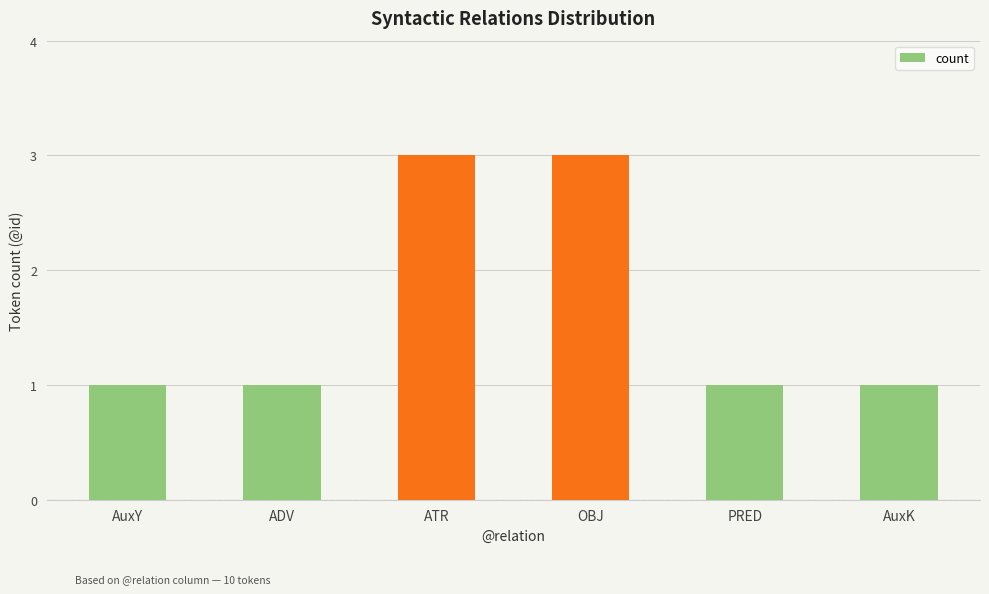

True or false: the data shows 5 at ATR.

False